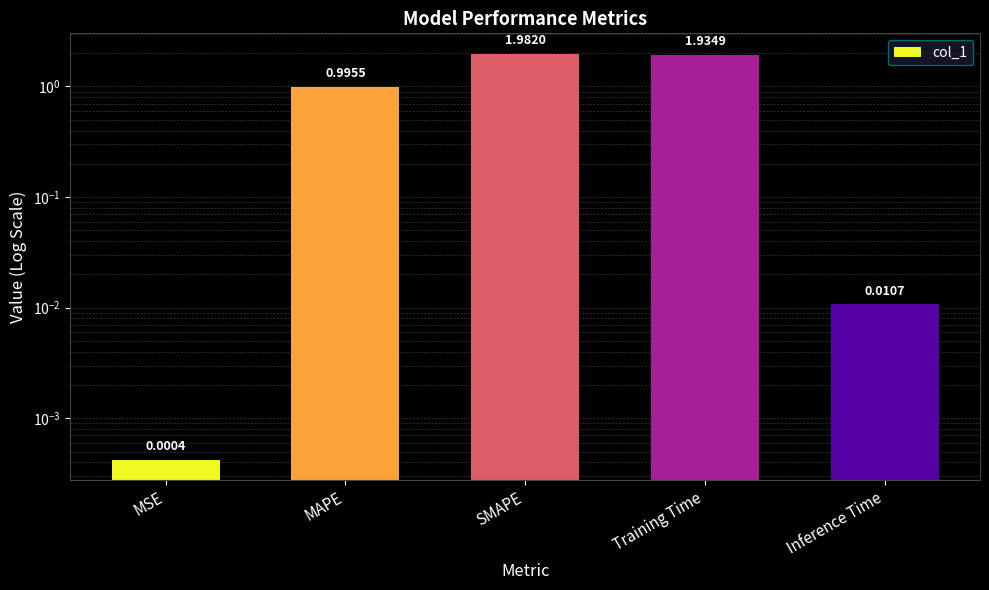

Reading left to right, list all the values displayed in this chart.

0.0	1.0	2.0	1.9	0.0